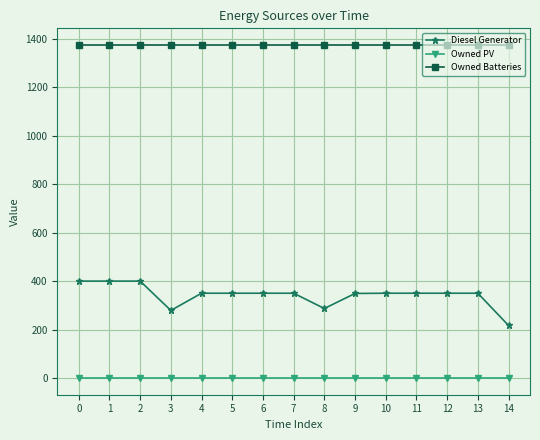

What are all the series names shown in the legend?

Diesel Generator, Owned PV, Owned Batteries